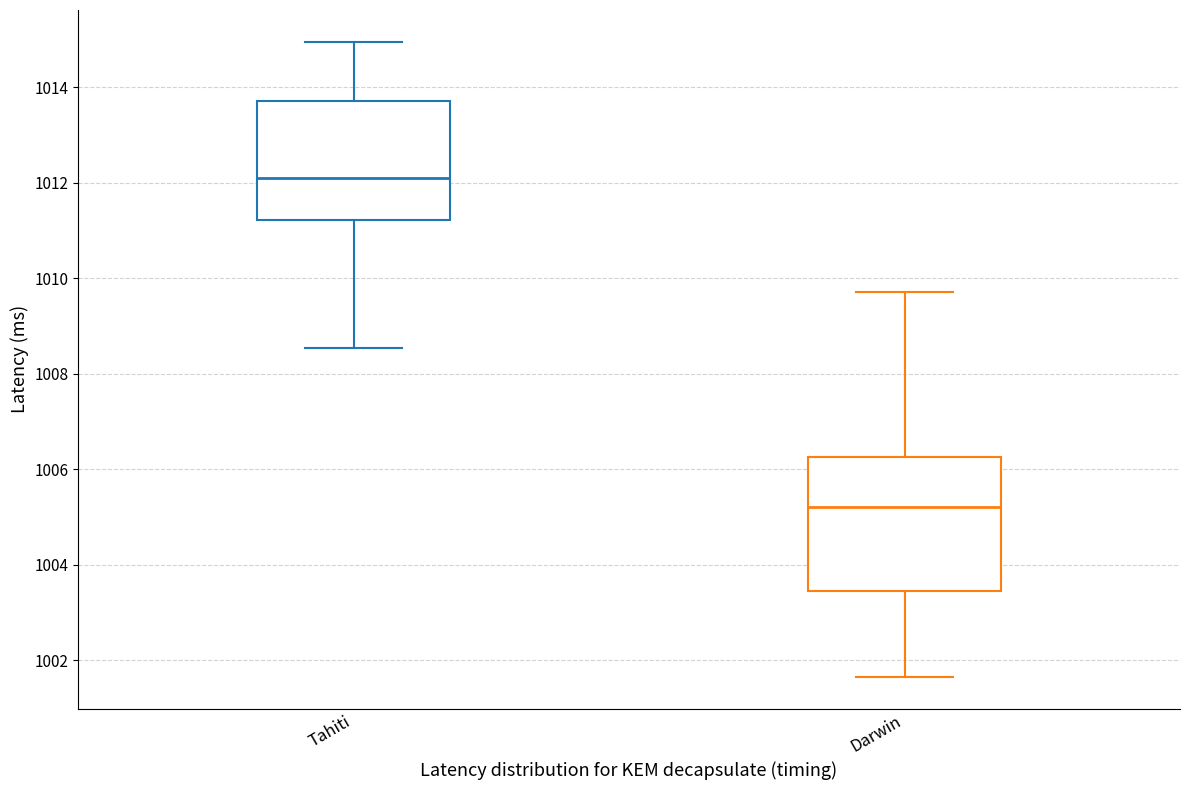

Which box is the tallest, from its lower edge to its upper edge?

Darwin